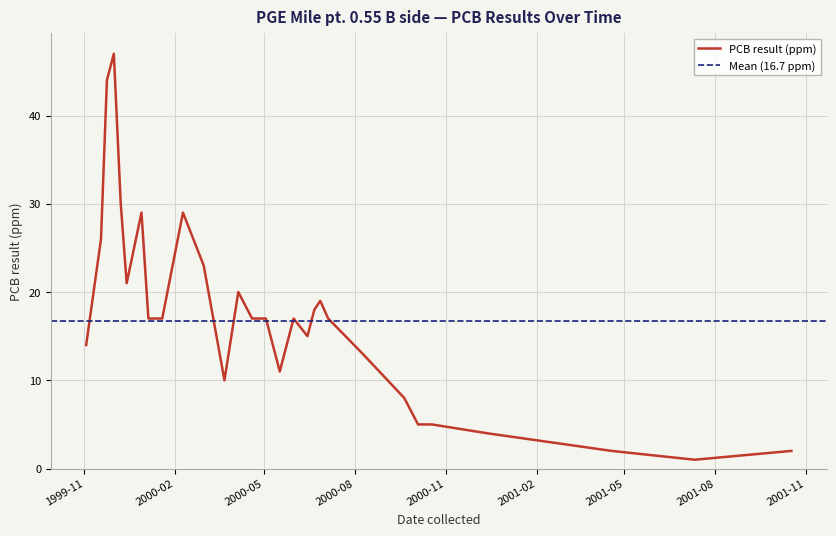

At which label does the data first exceed 17?

1999-11-18